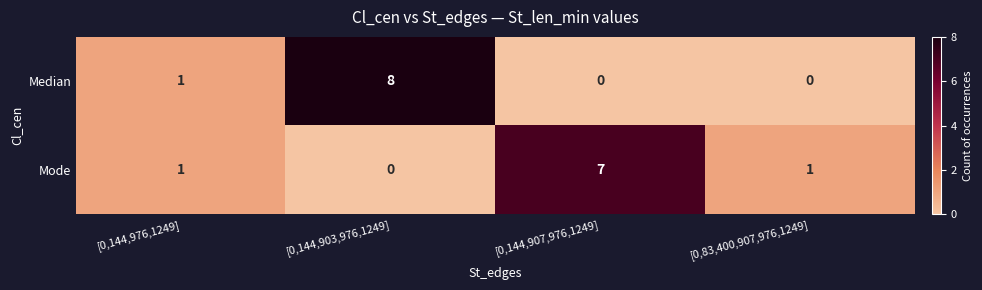

List the series in order of their peak value, highest first.

Median, Mode